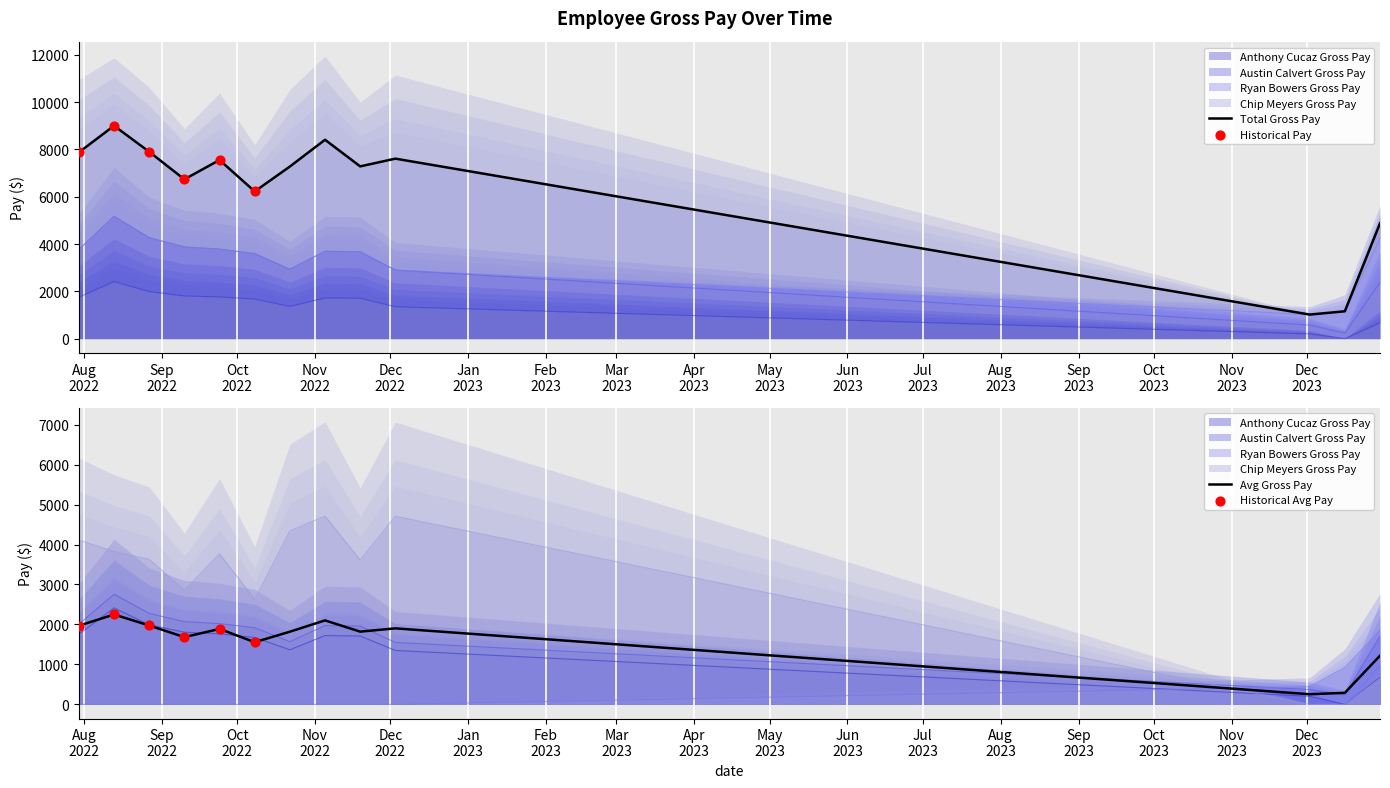

At which category is the sum across all series the highest?

2022-08-13